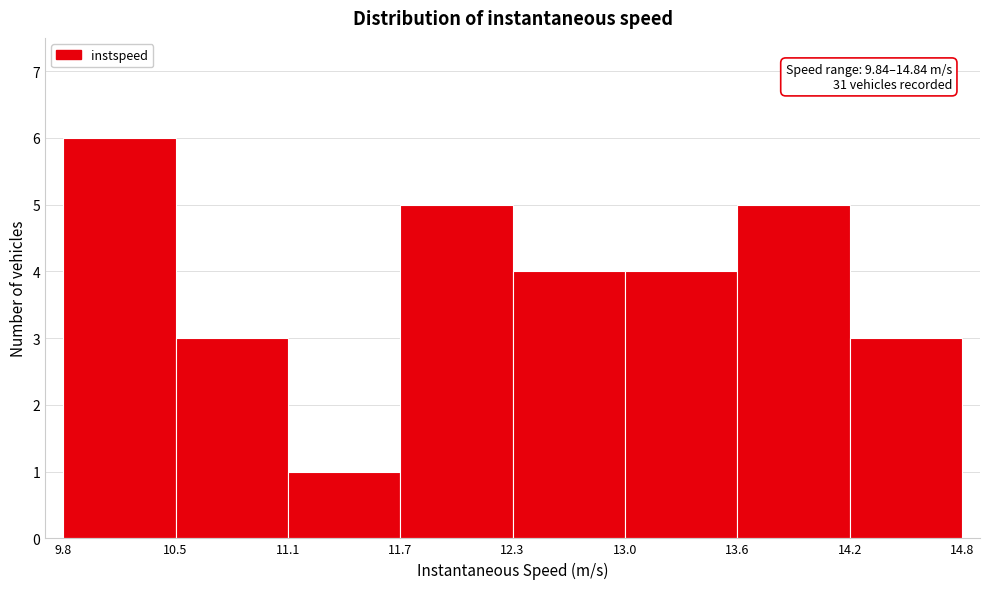

Over which range of the x-axis is the bar tallest?

9.8 to 10.5